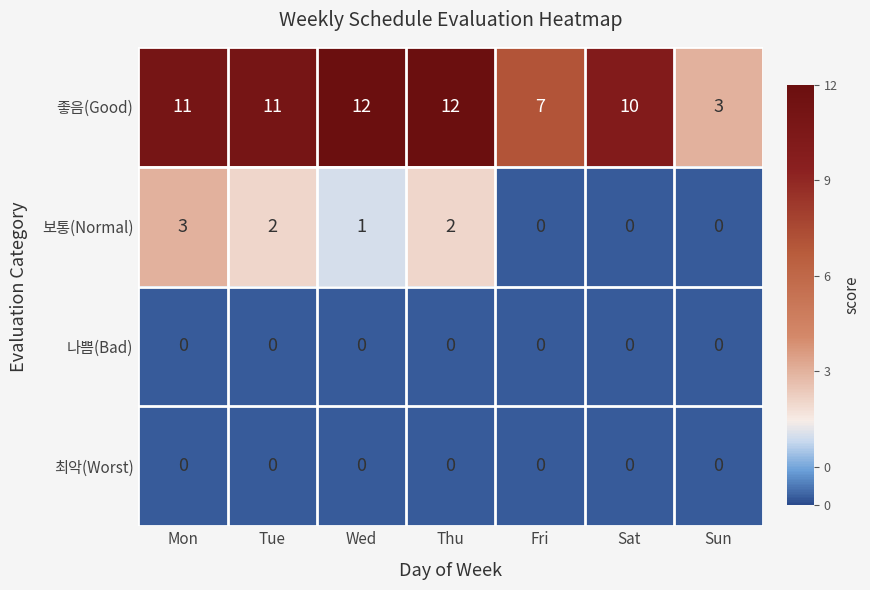

True or false: 보통(Normal) has a value of 1 at Thu.

False